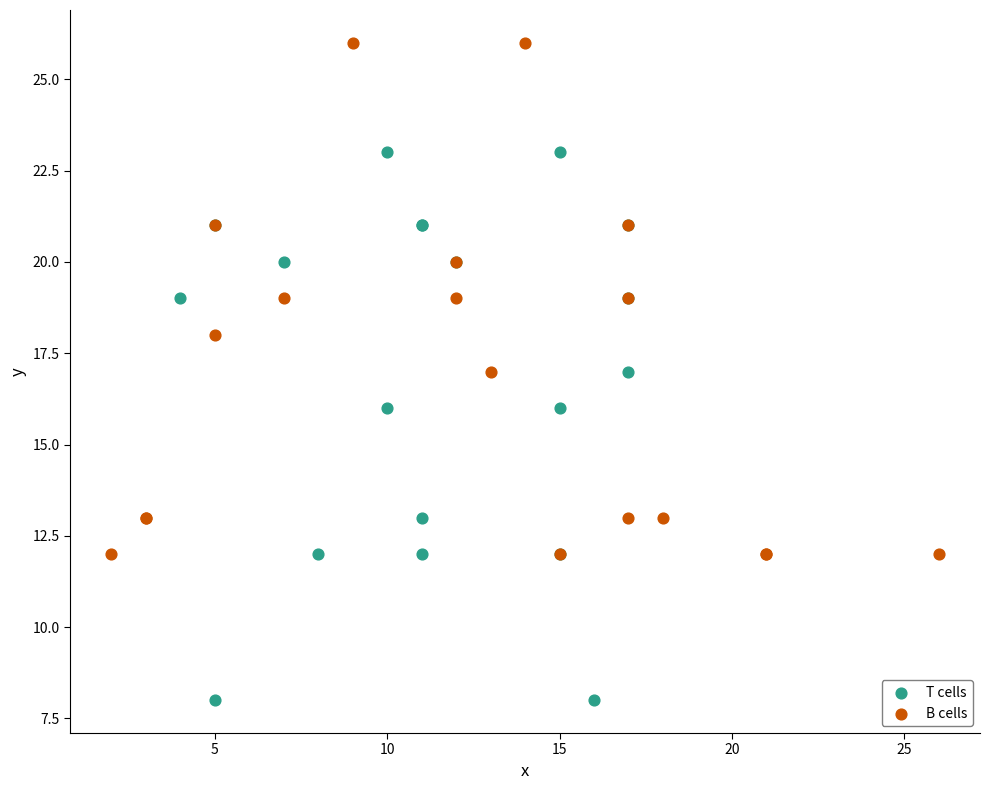

Which series reaches the maximum Y coordinate?

B cells